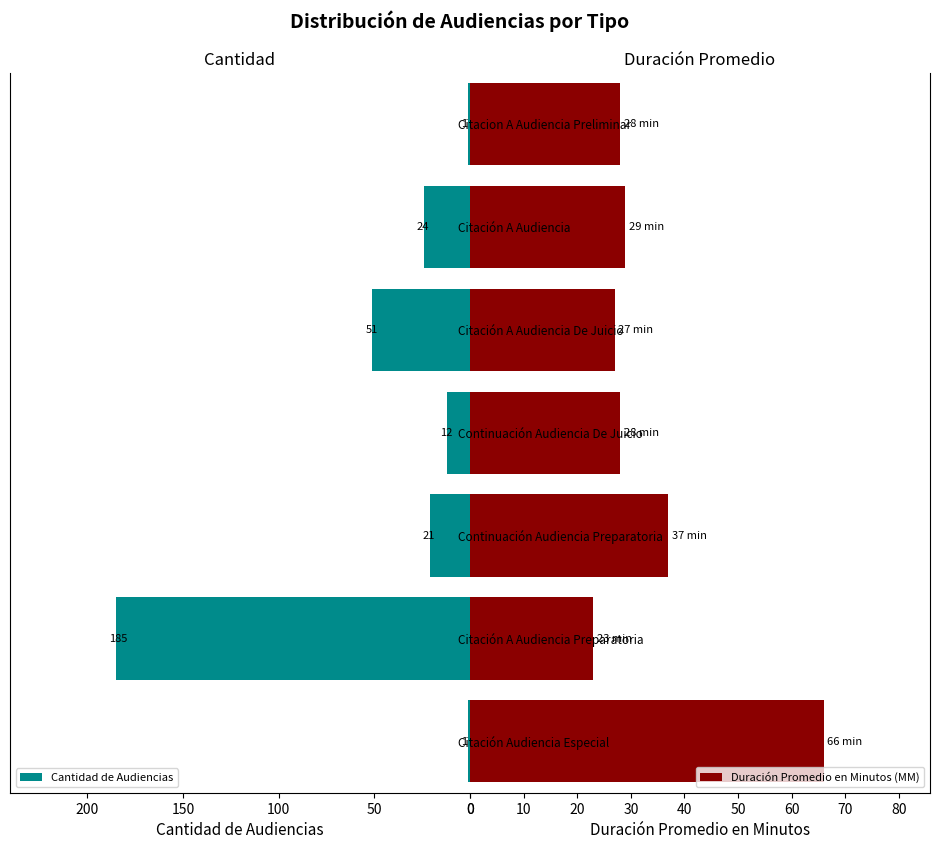

What is the average value of the Duración Promedio en Minutos (MM) series?

34